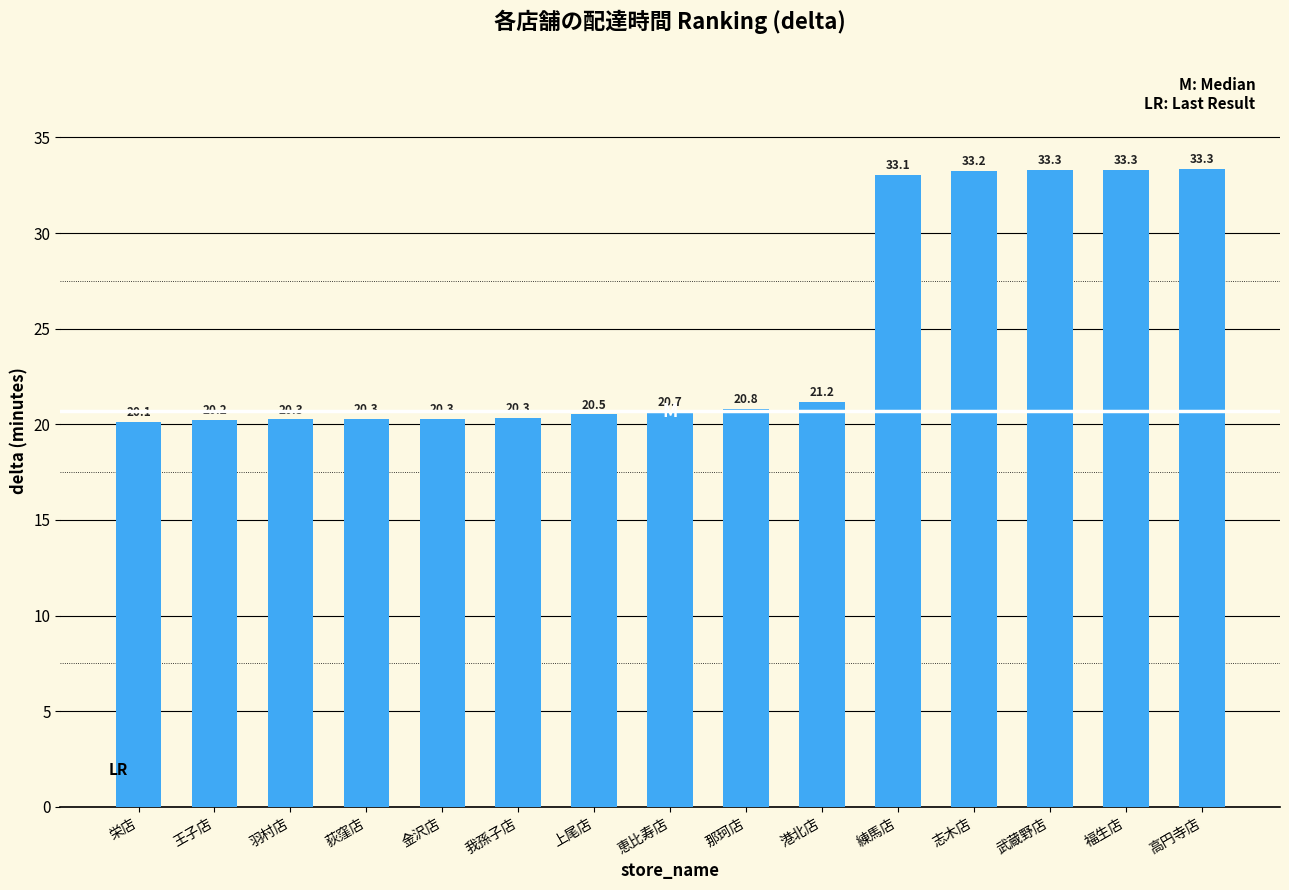

Are the bars grouped side by side (vs. stacked)?

No